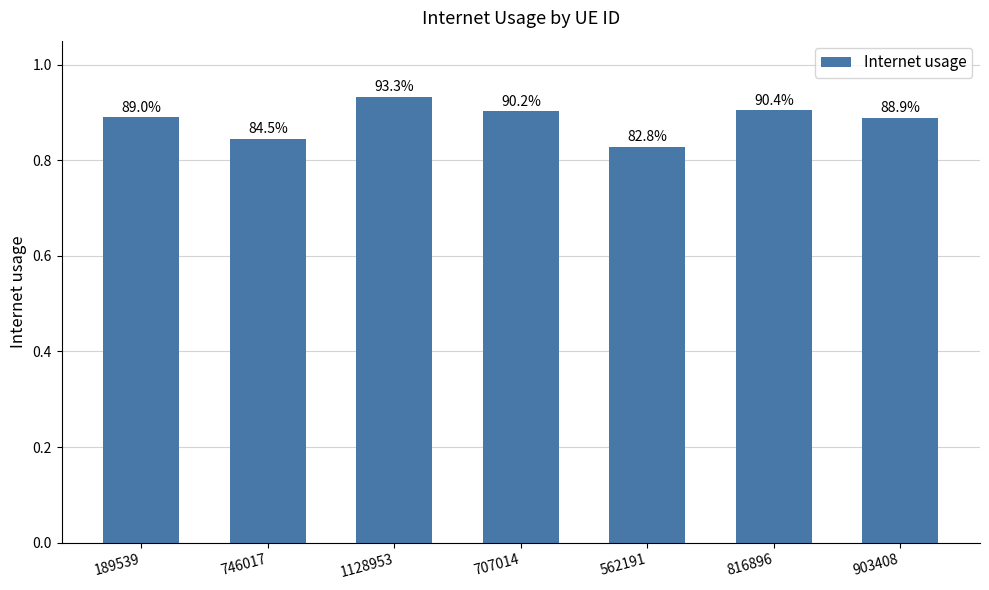

How many bars are there in total?

7